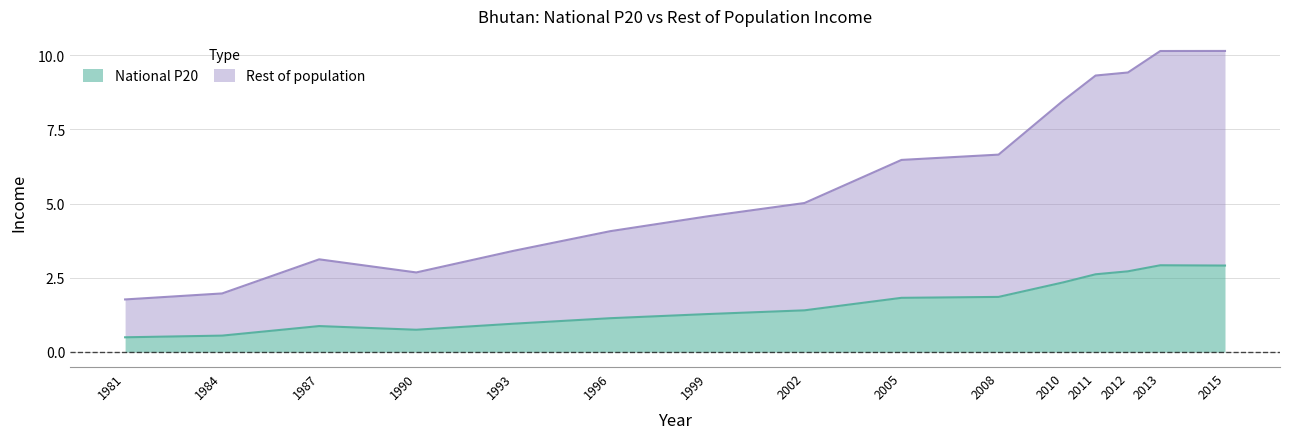

What is the approximate value of National P20 at 2010?

2.3